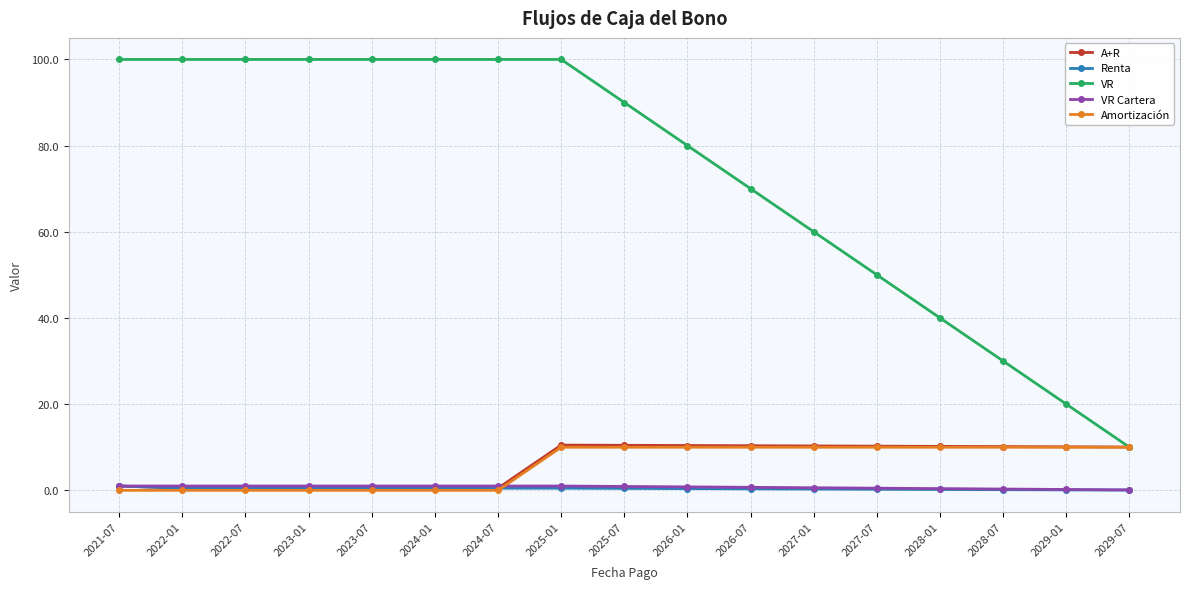

Is it true that Amortización equals 0.0 at 2021-07?

True